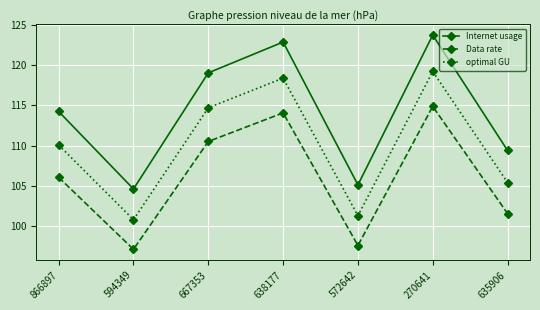

What is the maximum value shown in the chart?

123.7